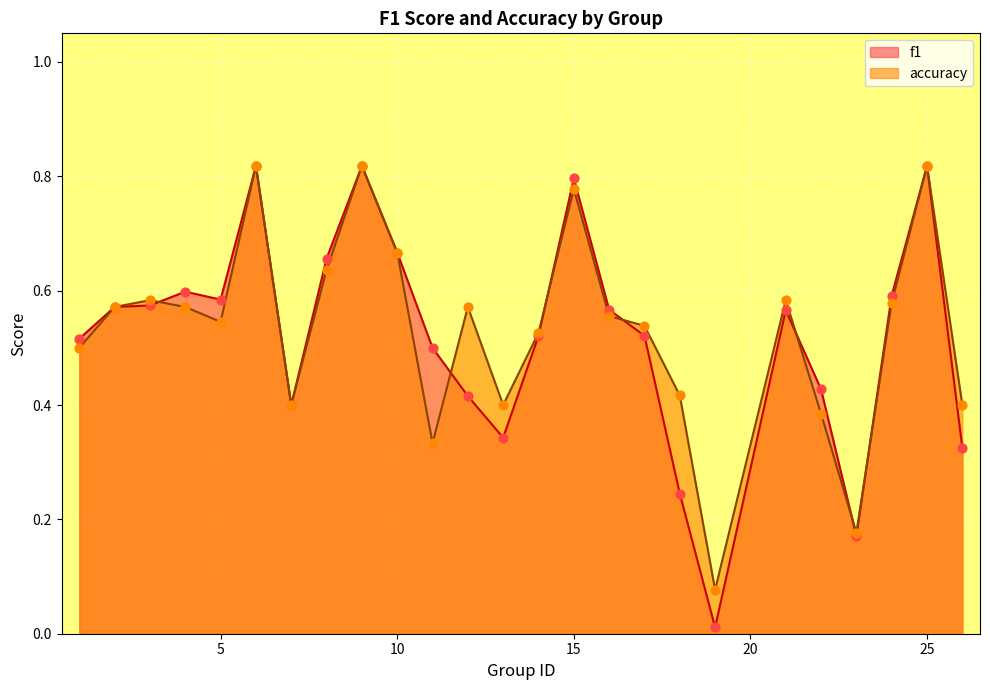

What is the total value across all series at 10?

1.3